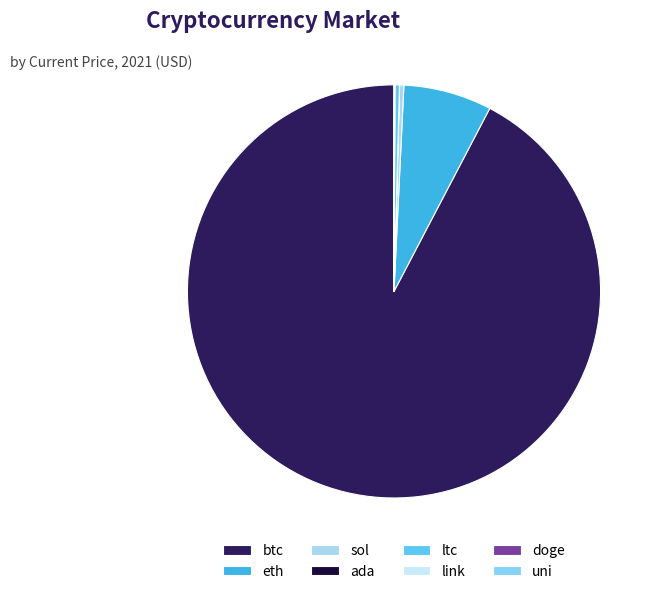

The btc slice represents 82% of the pie. True or false?

False